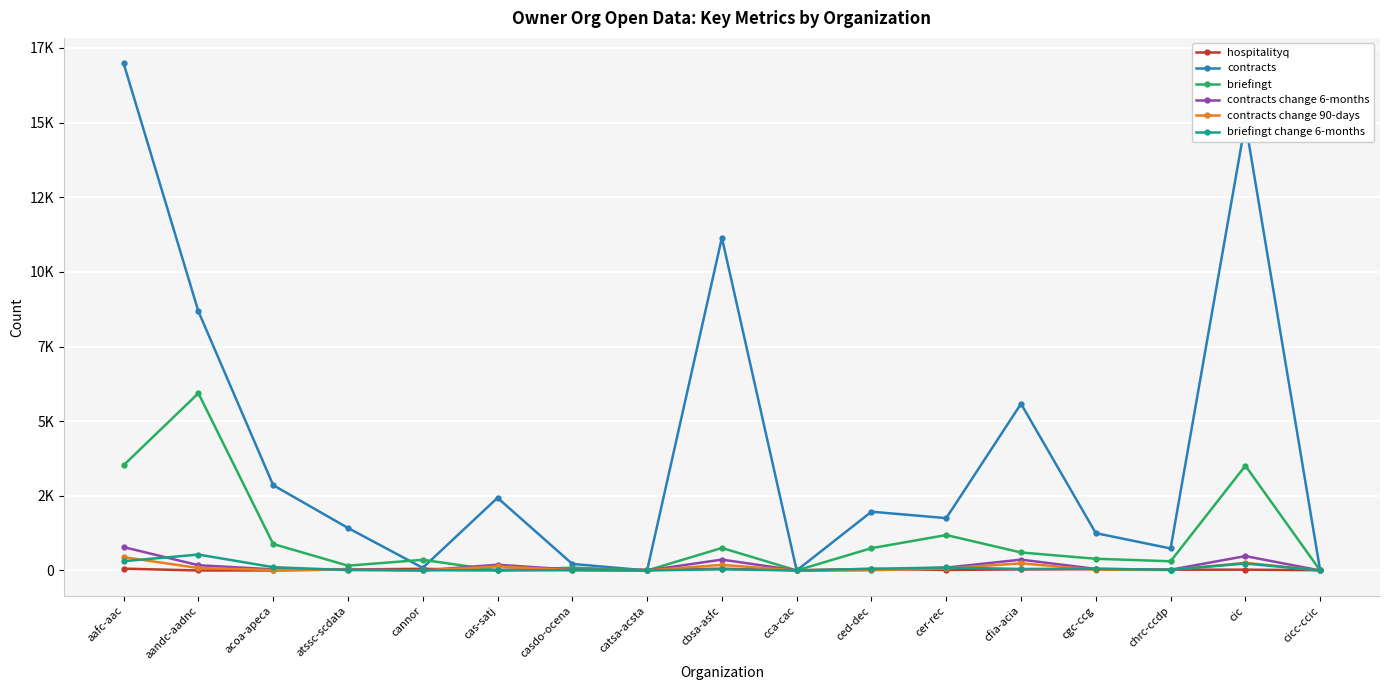

What position from the left is chrc-ccdp?

15